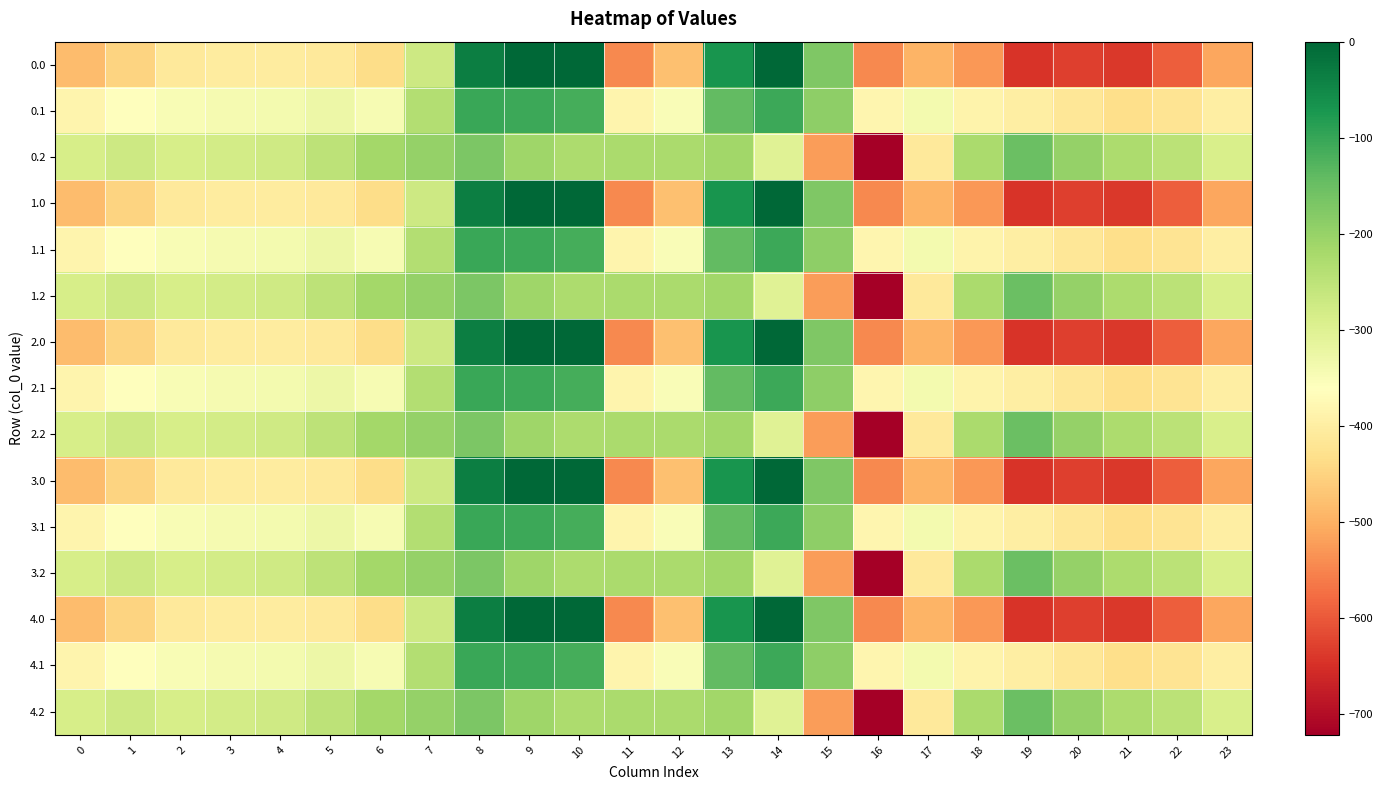

List the series in order of their peak value, highest first.

0.0, 1.0, 2.0, 3.0, 4.0, 0.1, 1.1, 2.1, 3.1, 4.1, 0.2, 1.2, 2.2, 3.2, 4.2